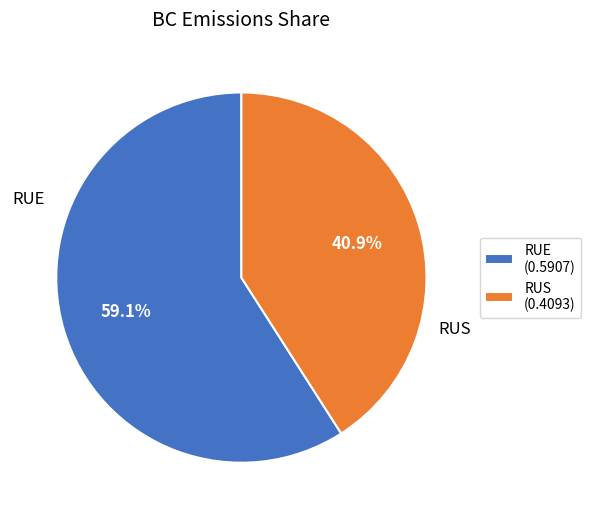

The RUS slice represents 52% of the pie. True or false?

False